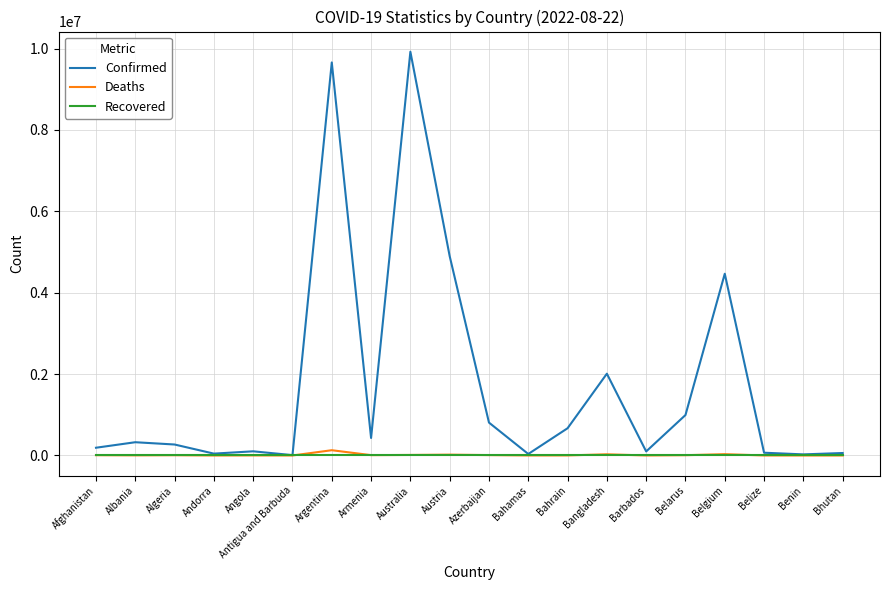

Is it true that Recovered equals 0 at Belarus?

True